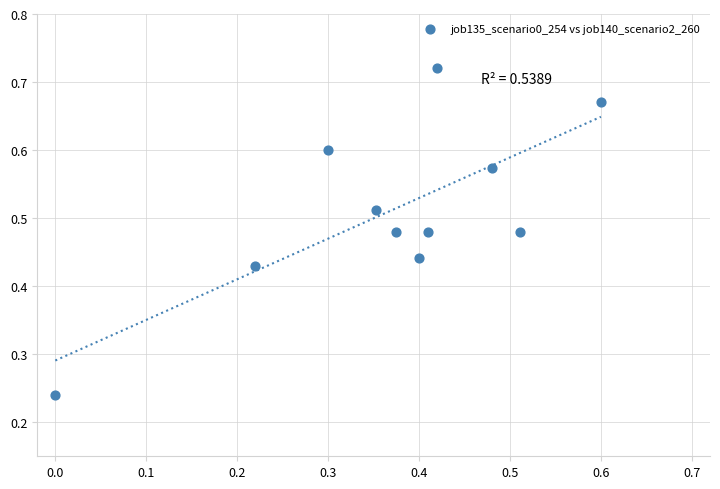

Count the number of points in this scatter plot.

11